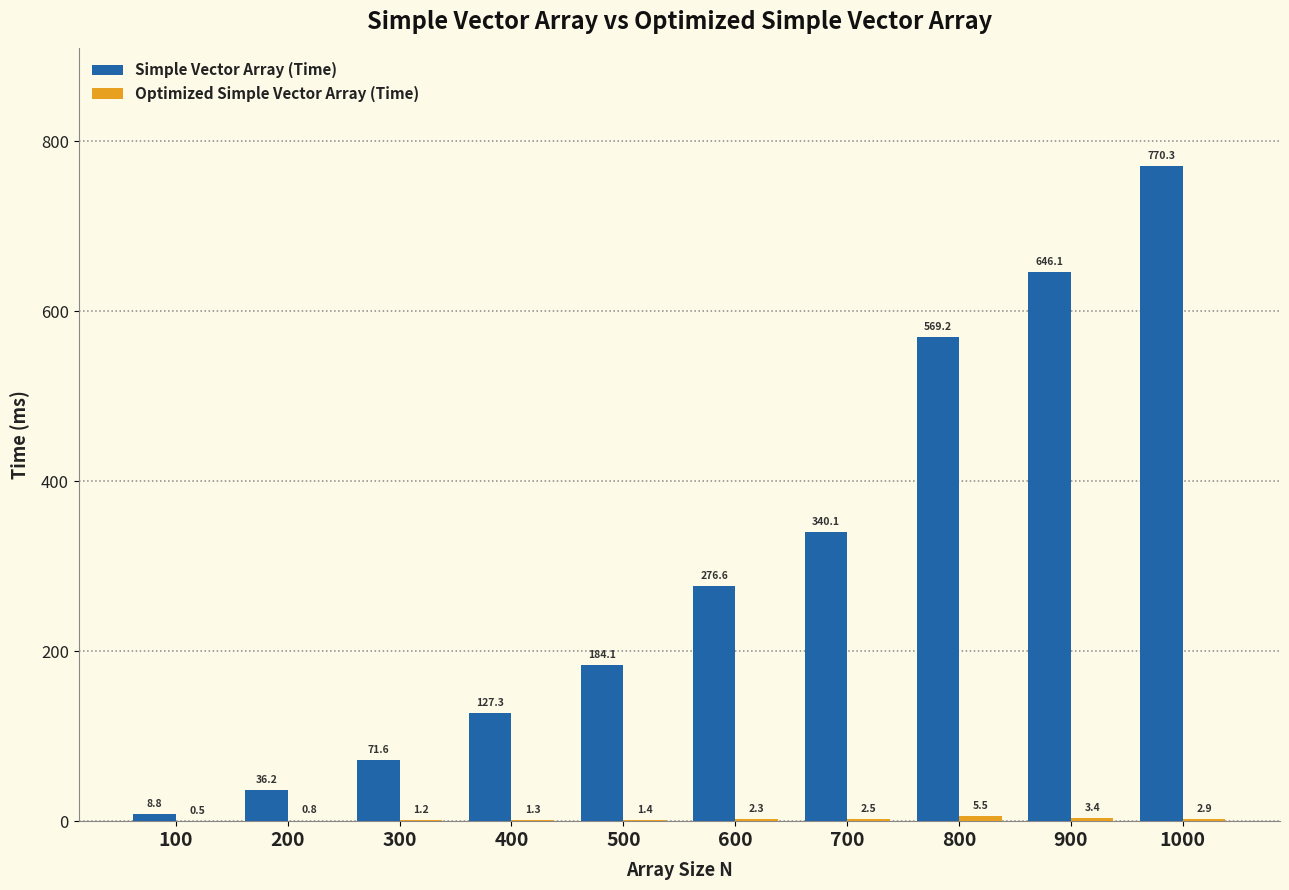

The value of Simple Vector Array (Time) at 200 is 36.2. True or false?

True